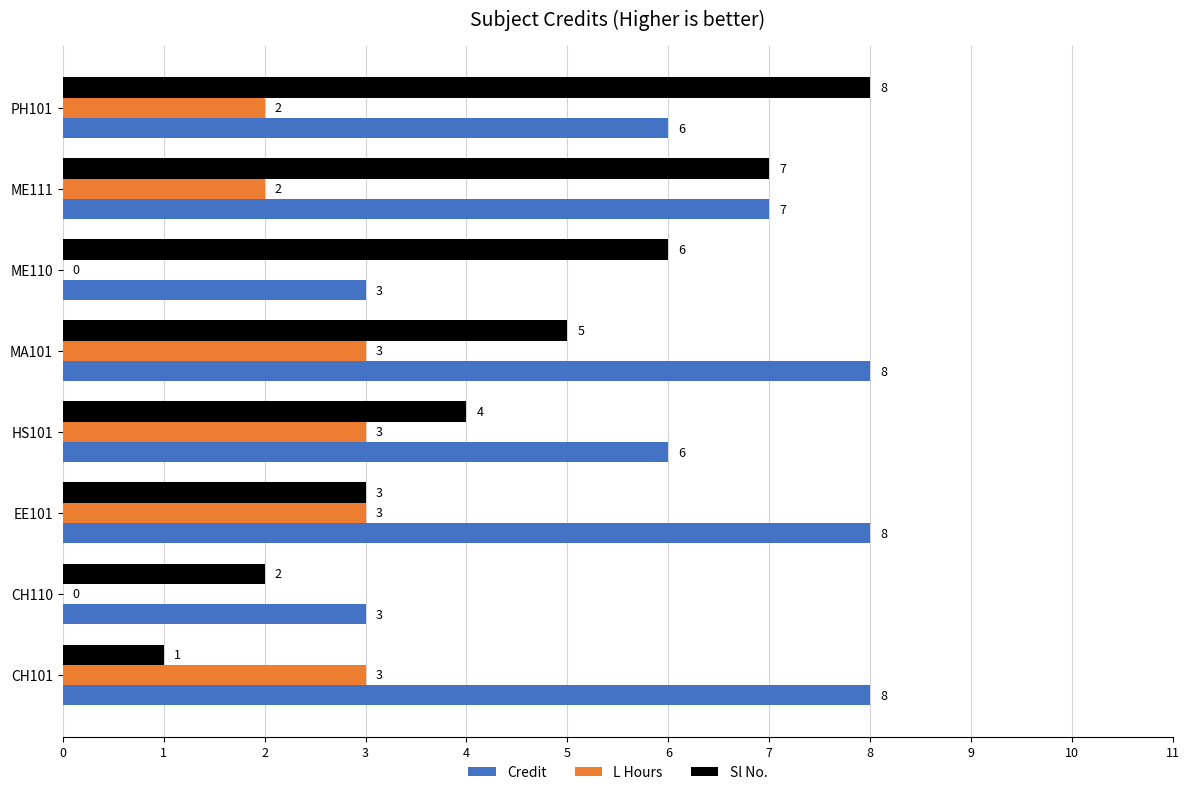

What is the greatest value displayed?

8